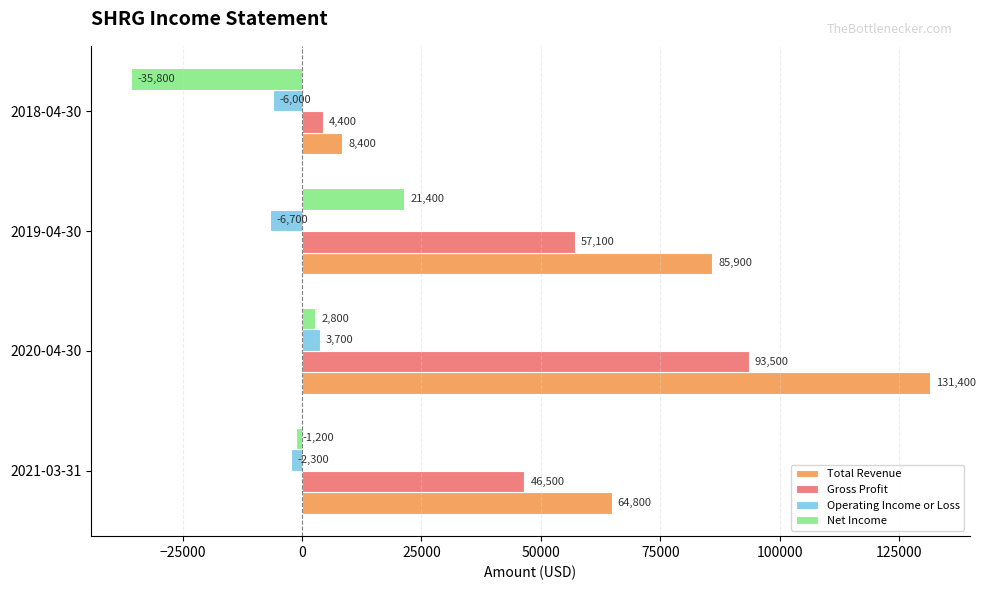

Which series has the widest spread of values?

Total Revenue